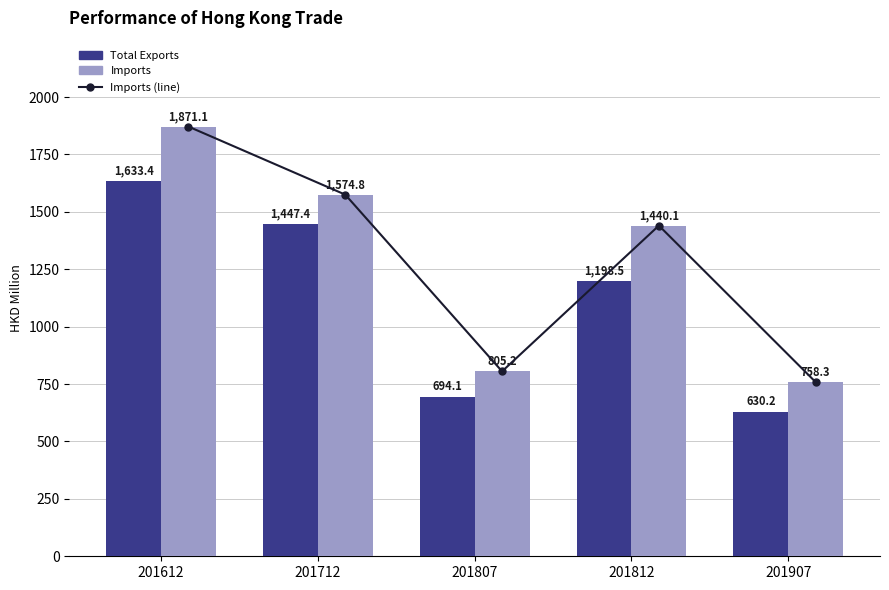

Read the Imports value at 201712.

1574.8